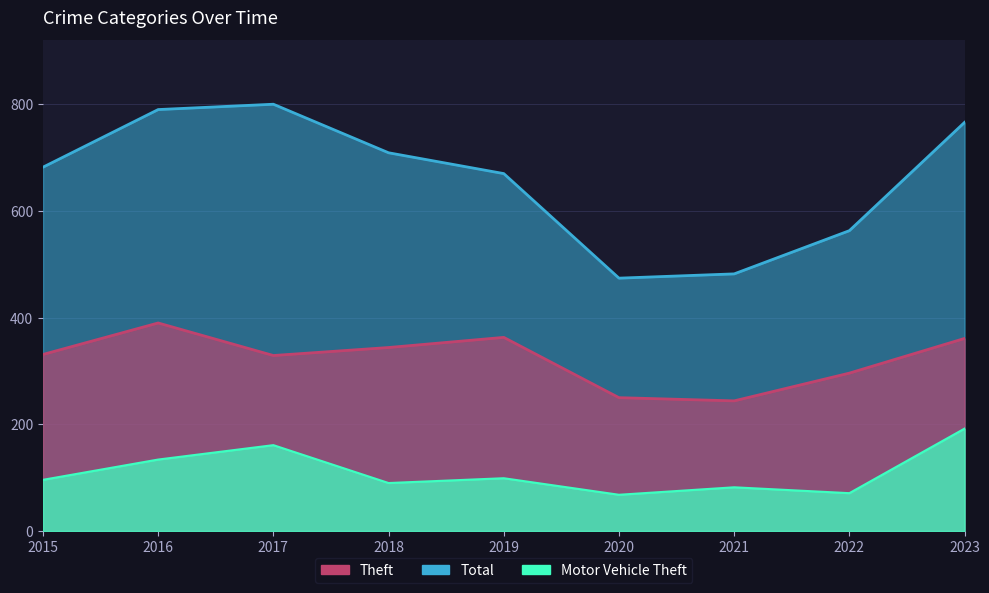

What is the total value across all series at 2020?

792